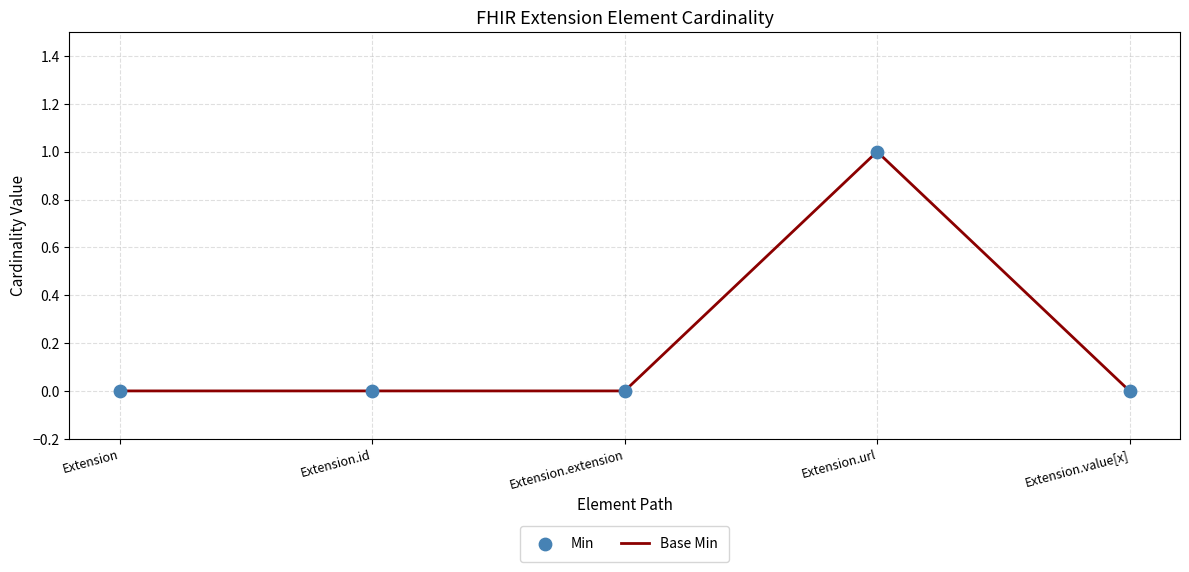

Which has a higher value, Extension.url or Extension.extension?

Extension.url